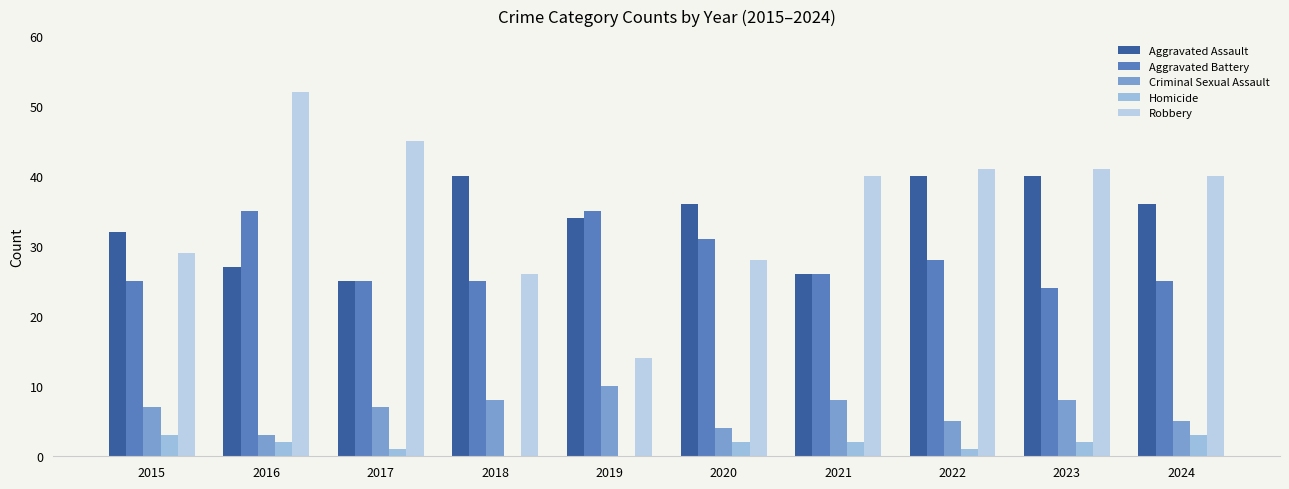

Rank the series at 2020 from lowest to highest value.

Homicide, Criminal Sexual Assault, Robbery, Aggravated Battery, Aggravated Assault